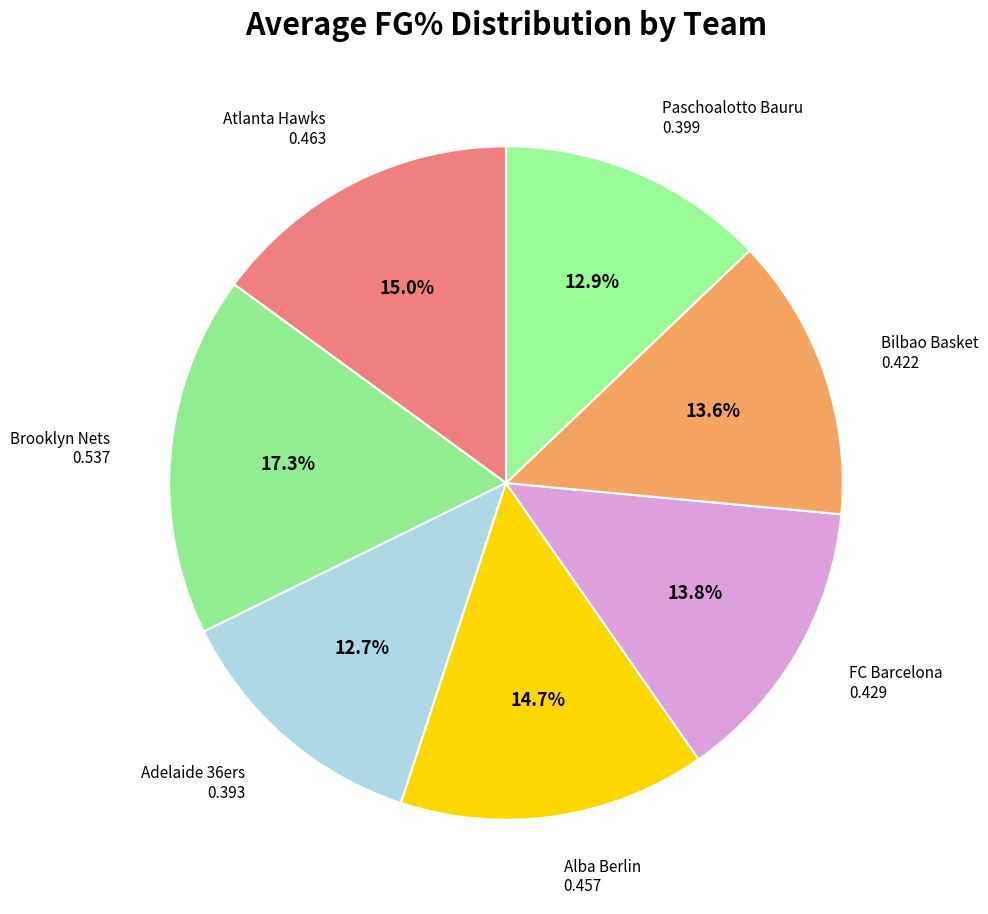

Count the number of slices in the pie.

7